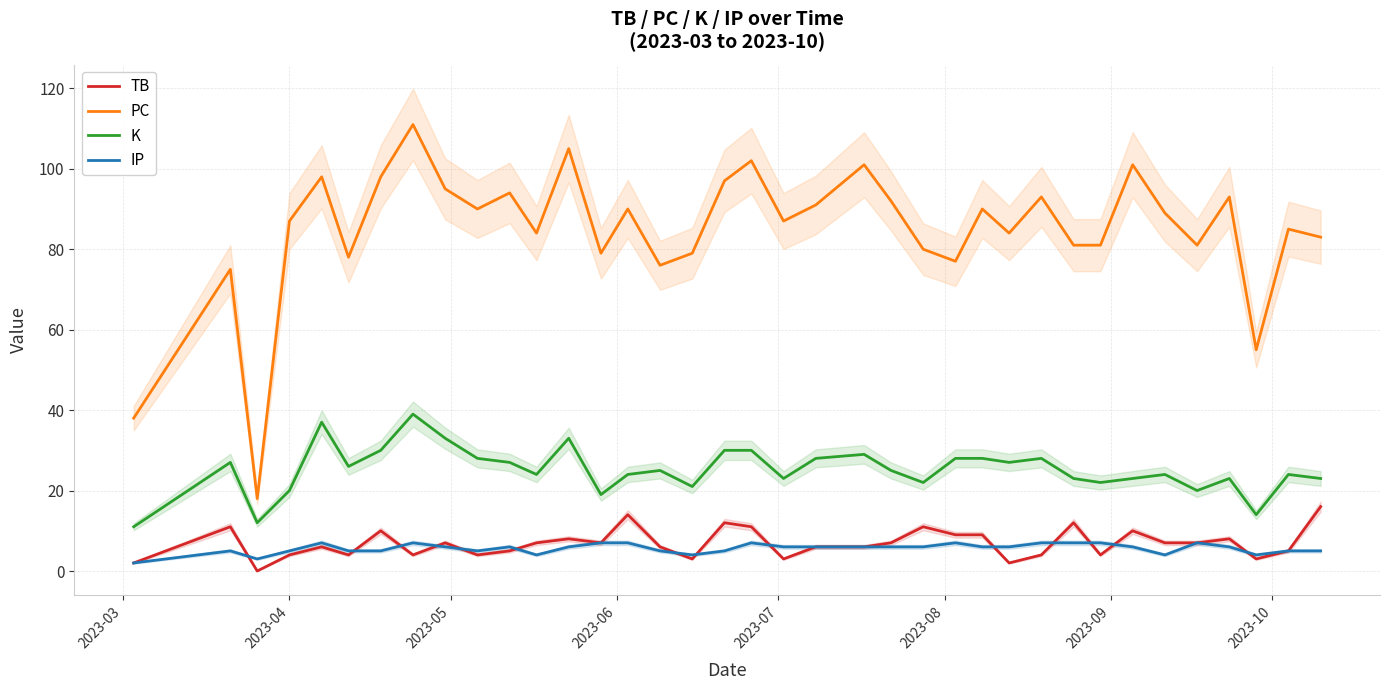

True or false: K and PC intersect in this chart.

False